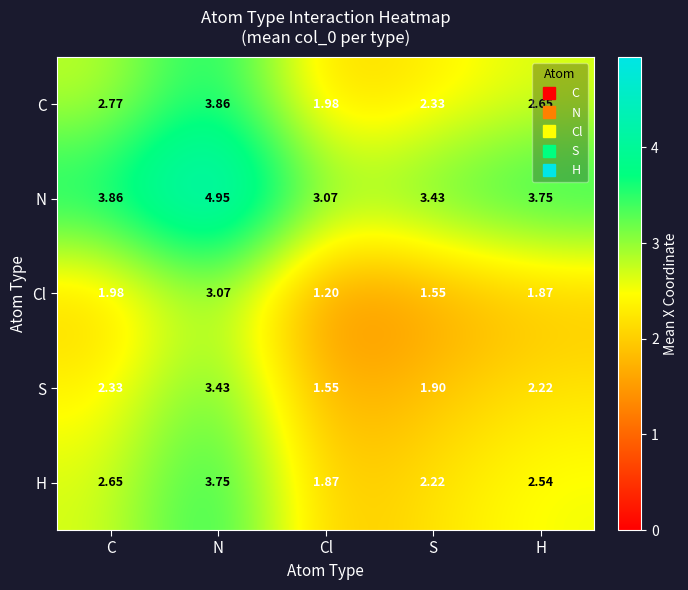

Where is Cl nearest to the value 2?

C